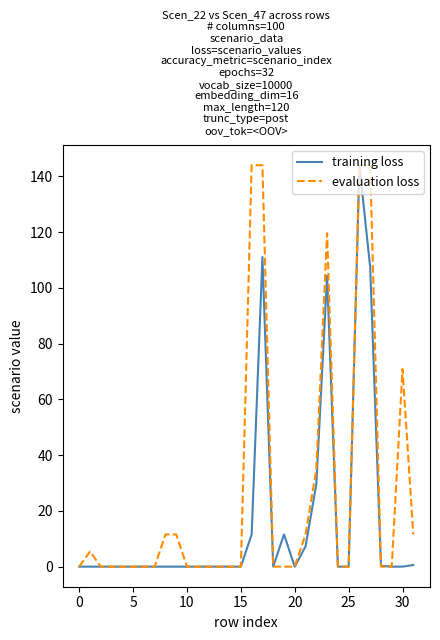

Which series has the largest total across all categories?

evaluation loss